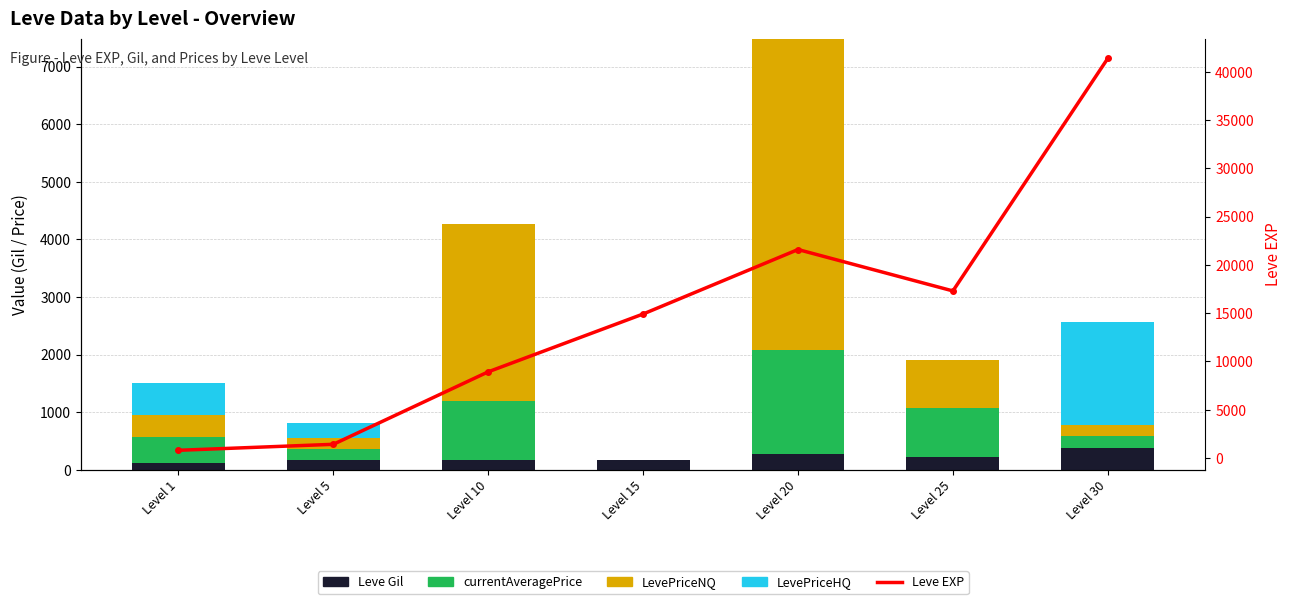

At which label is currentAveragePrice closest to 900?

Level 25